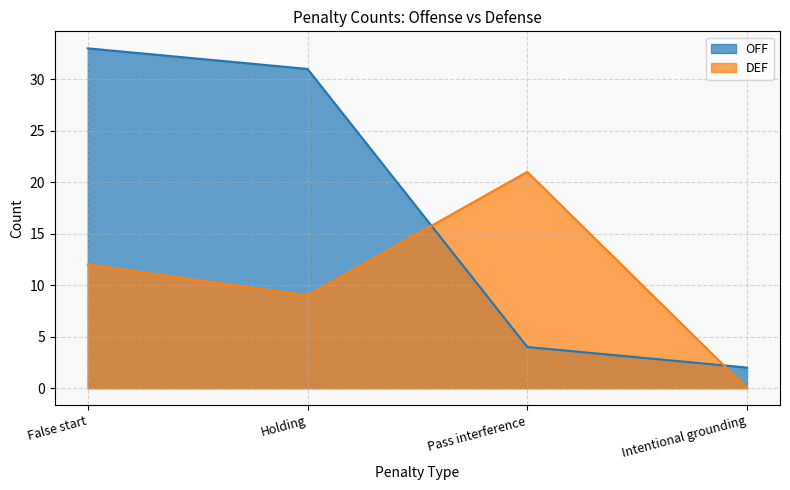

How many interior local peaks does the DEF series have?

1